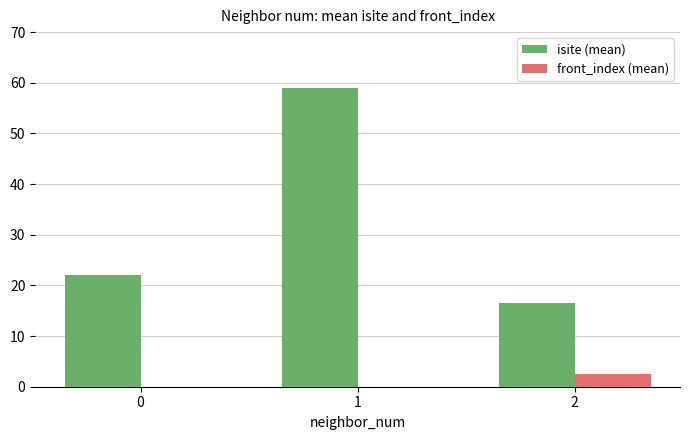

Which series has the largest total across all categories?

isite (mean)